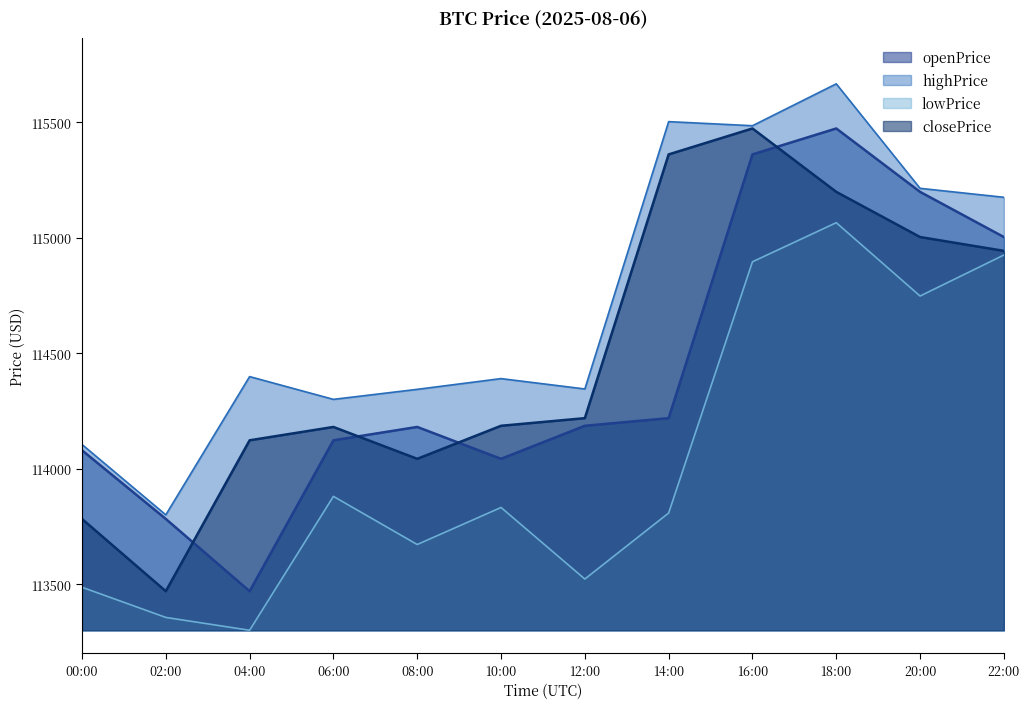

At which category does openPrice reach its first local peak?

08:00